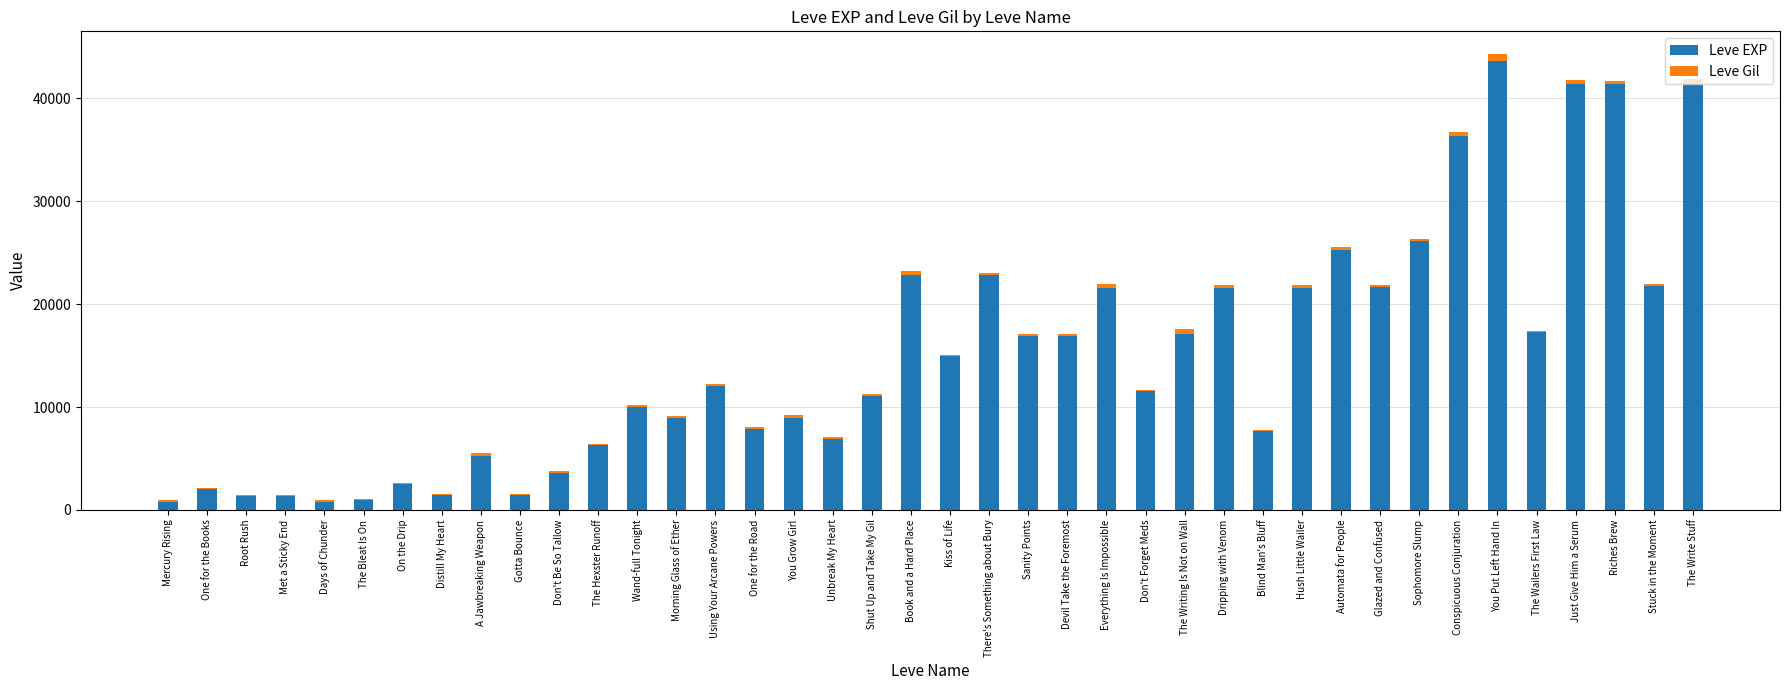

The value of Leve EXP at Glazed and Confused is 21650. True or false?

True